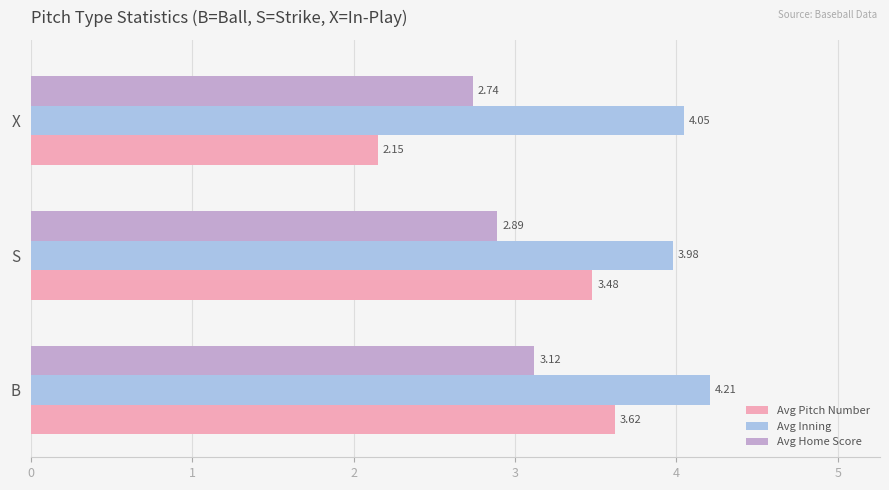

Where is Avg Pitch Number nearest to the value 2?

X